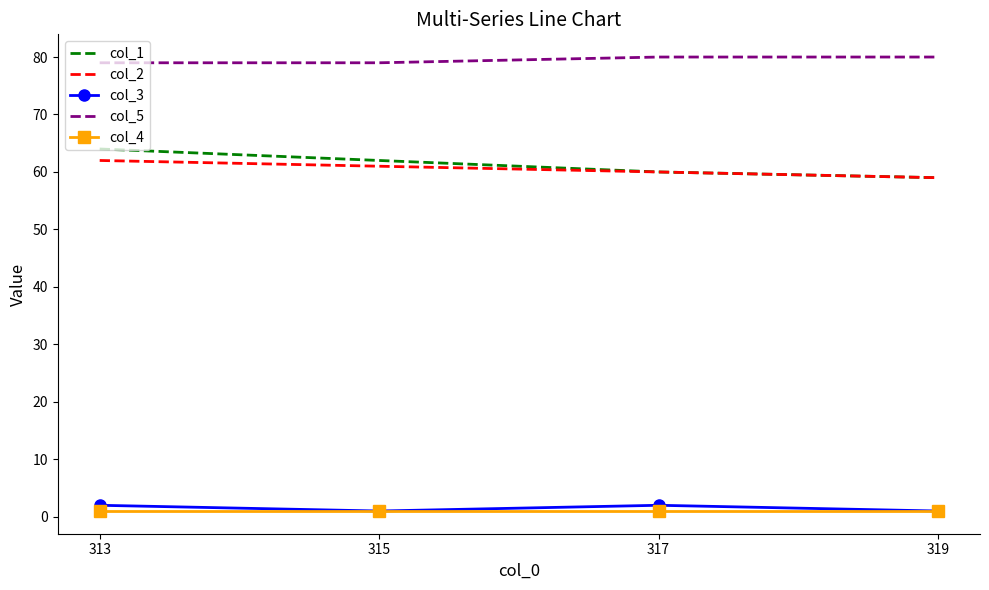

What is the difference between the maximum and second lowest values in the col_2 series?

2